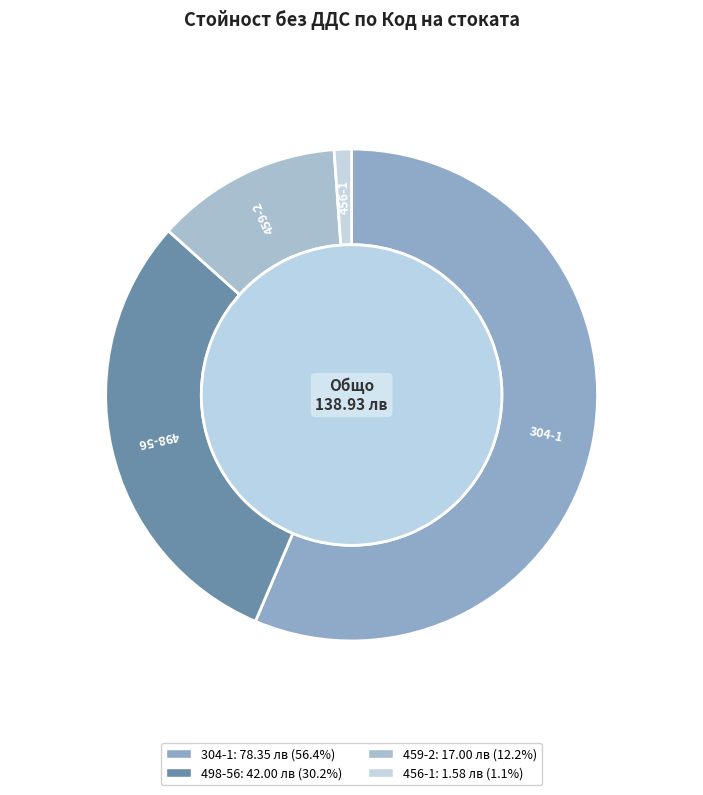

How many segments does this pie chart have?

4